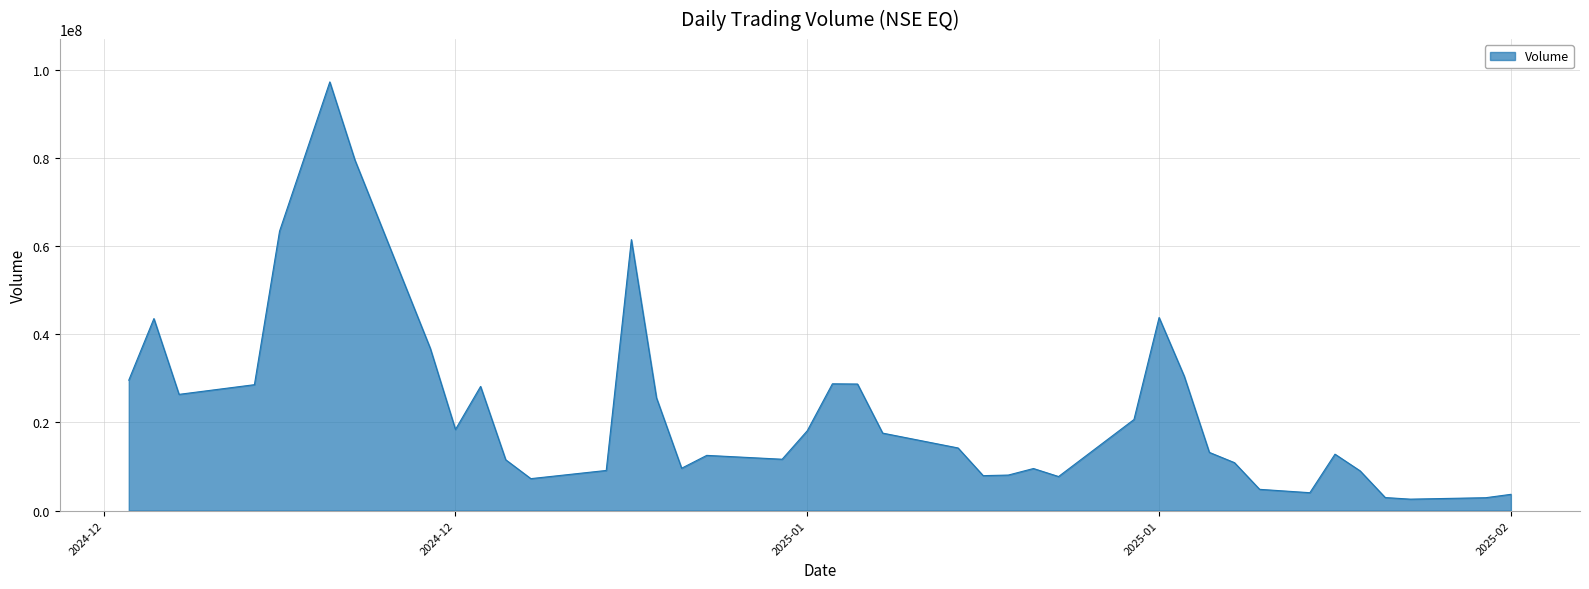

What is the smallest value displayed?

2592237